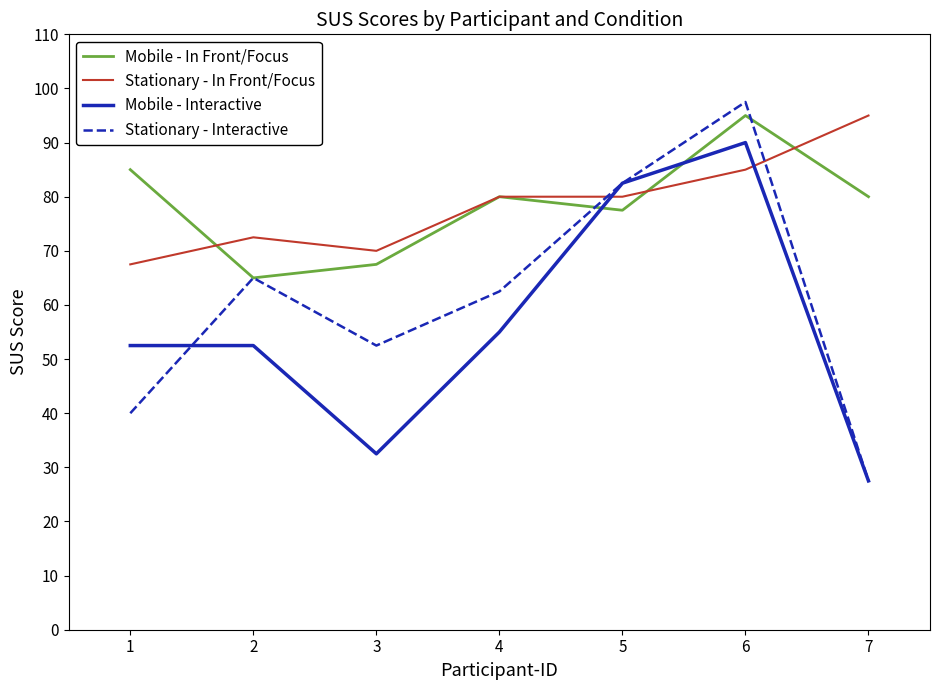

What is the average value of the Stationary - Interactive series?

61.1